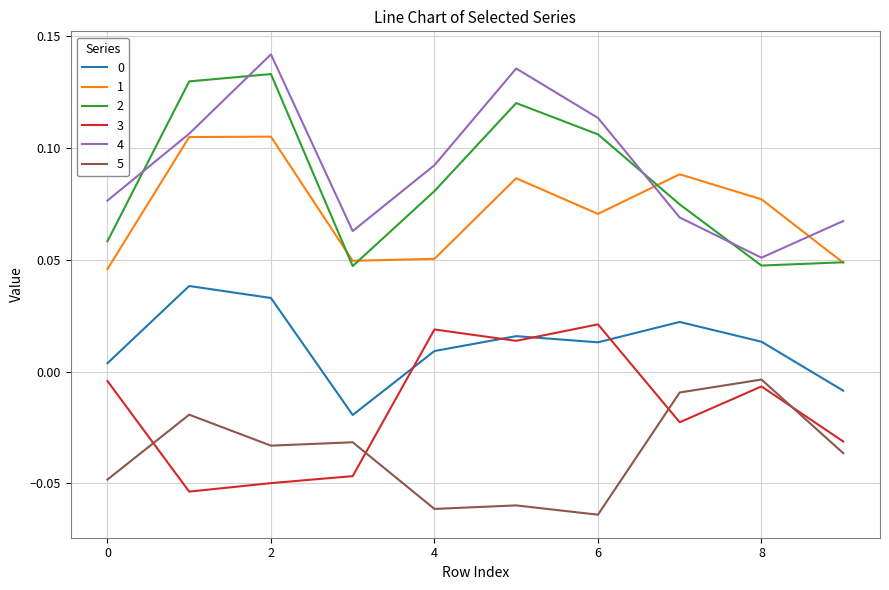

True or false: 5 and 1 cross at least once.

False